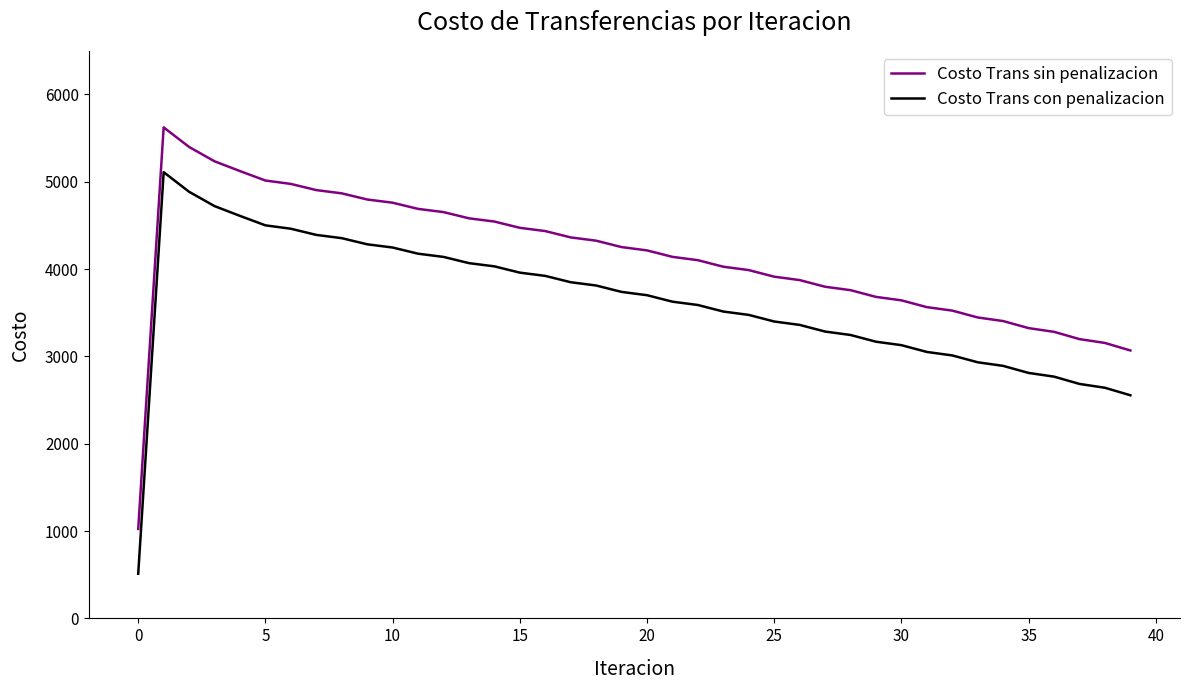

What is the maximum value for Costo Trans con penalizacion?

5110.3